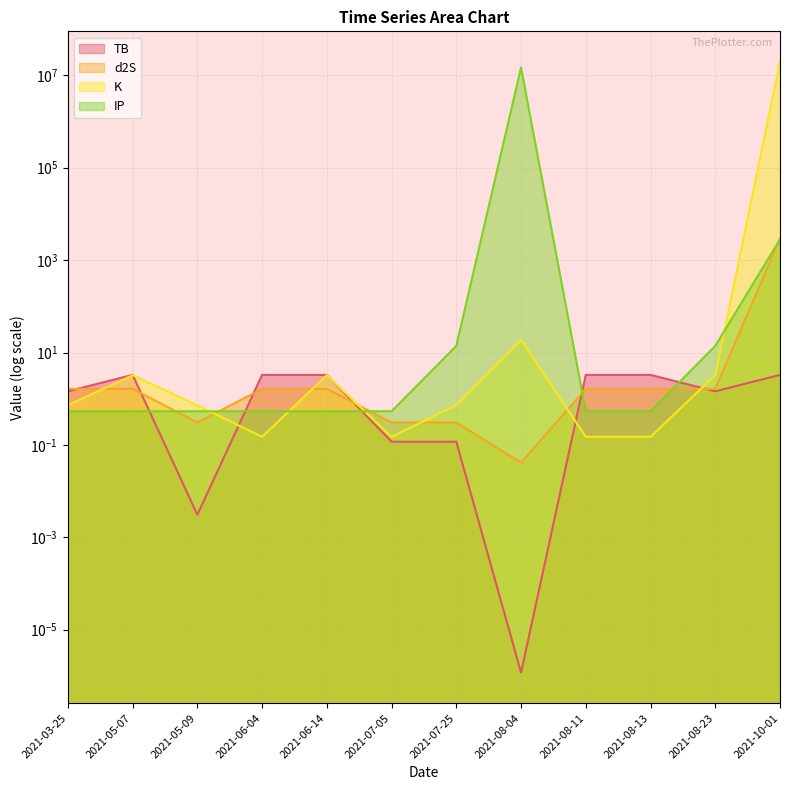

Which has a higher value, 2021-07-05 or 2021-10-01?

2021-10-01